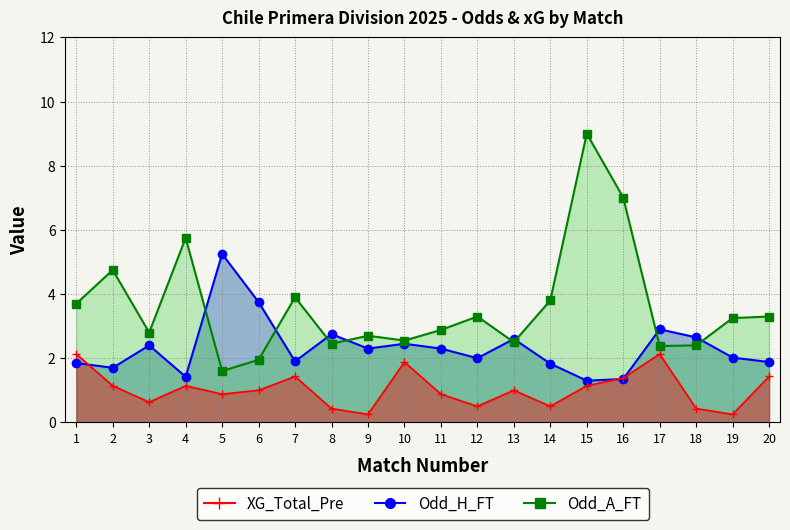

Where is the first local maximum for Odd_H_FT?

3